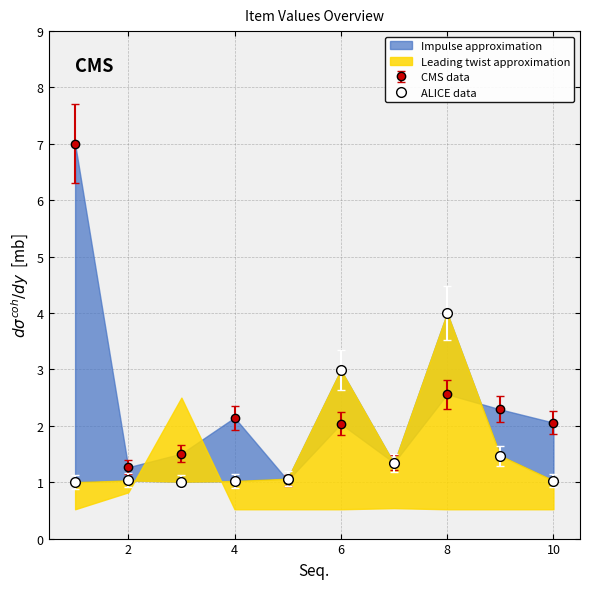

Rank the categories by ValorUnit value from highest to lowest.

8, 6, 9, 7, 5, 2, 10, 4, 3, 1